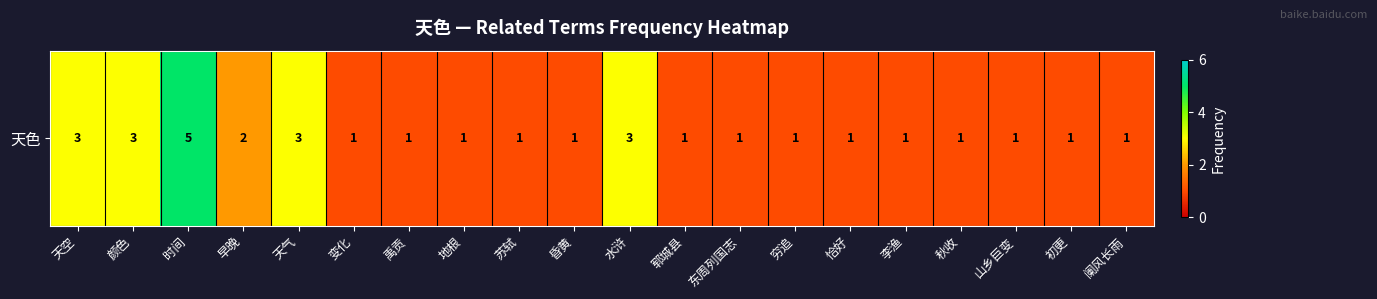

Approximately how many times larger is the value at 水浒 compared to 天空?

1.0